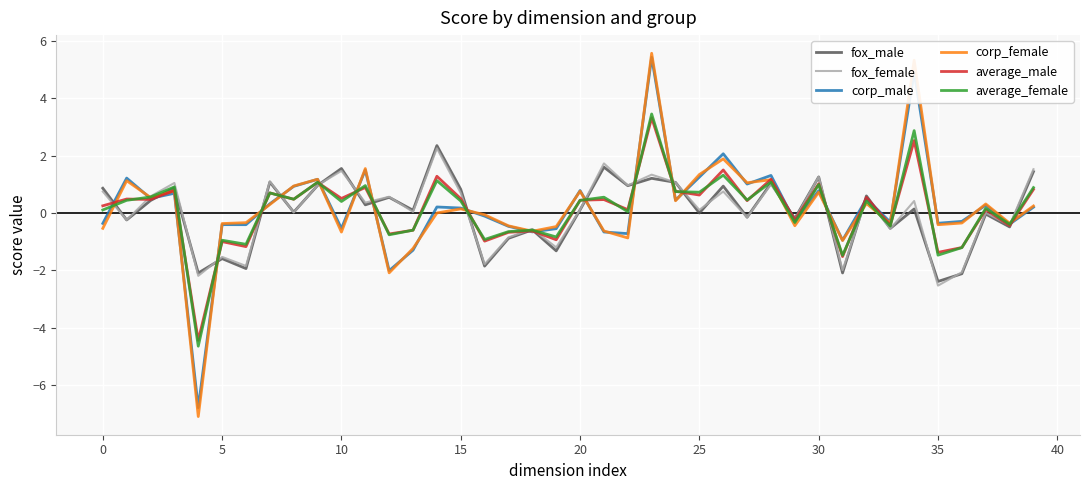

Which series has the widest spread of values?

corp_female